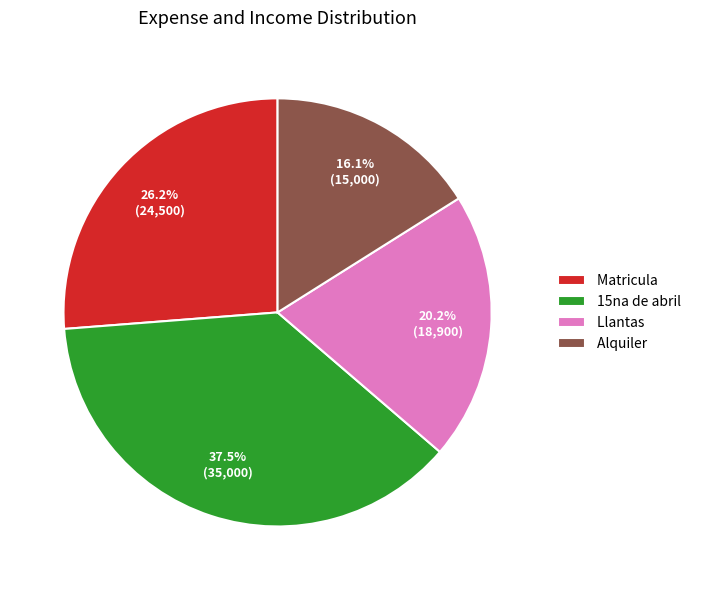

Is it true that Alquiler is 16% of the pie?

True